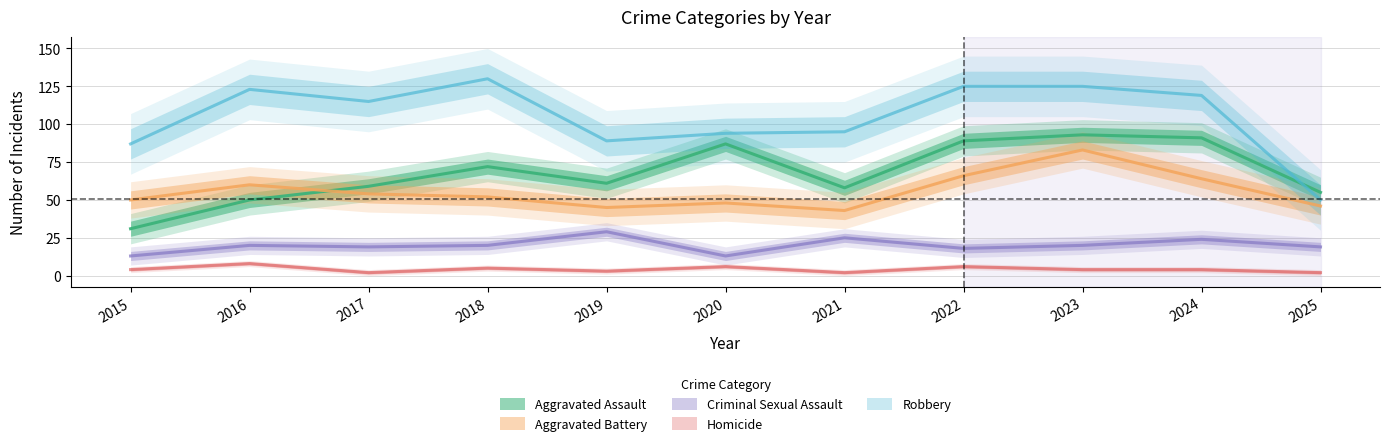

What is the maximum value for Homicide?

8